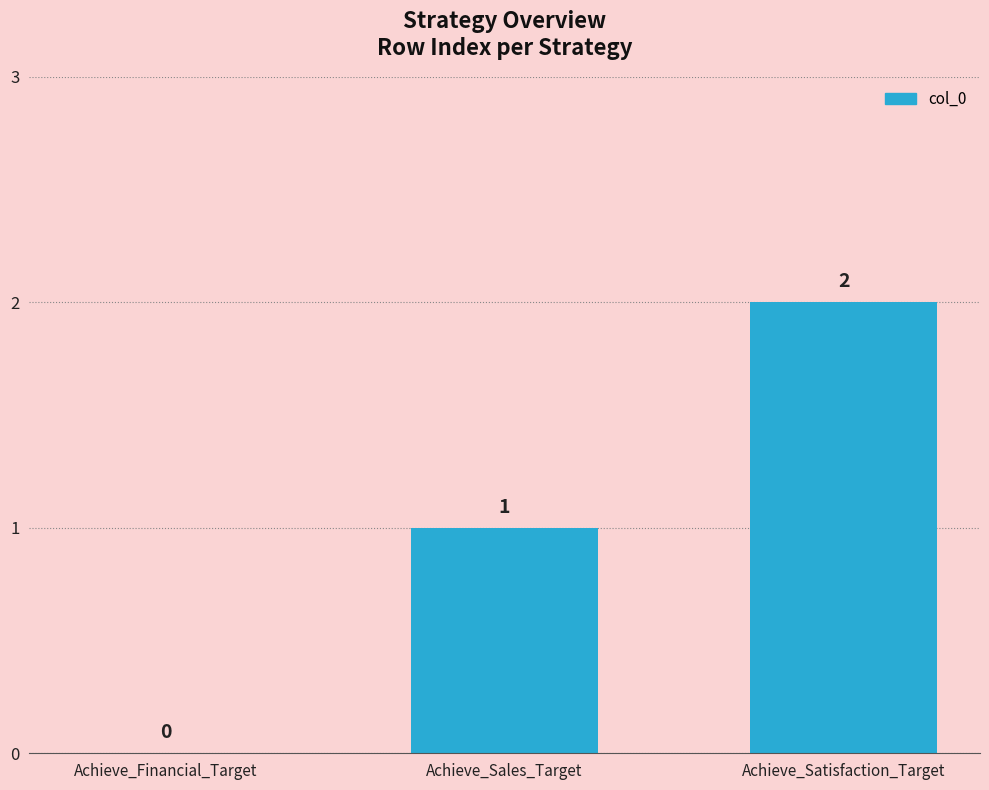

What is the average value?

1